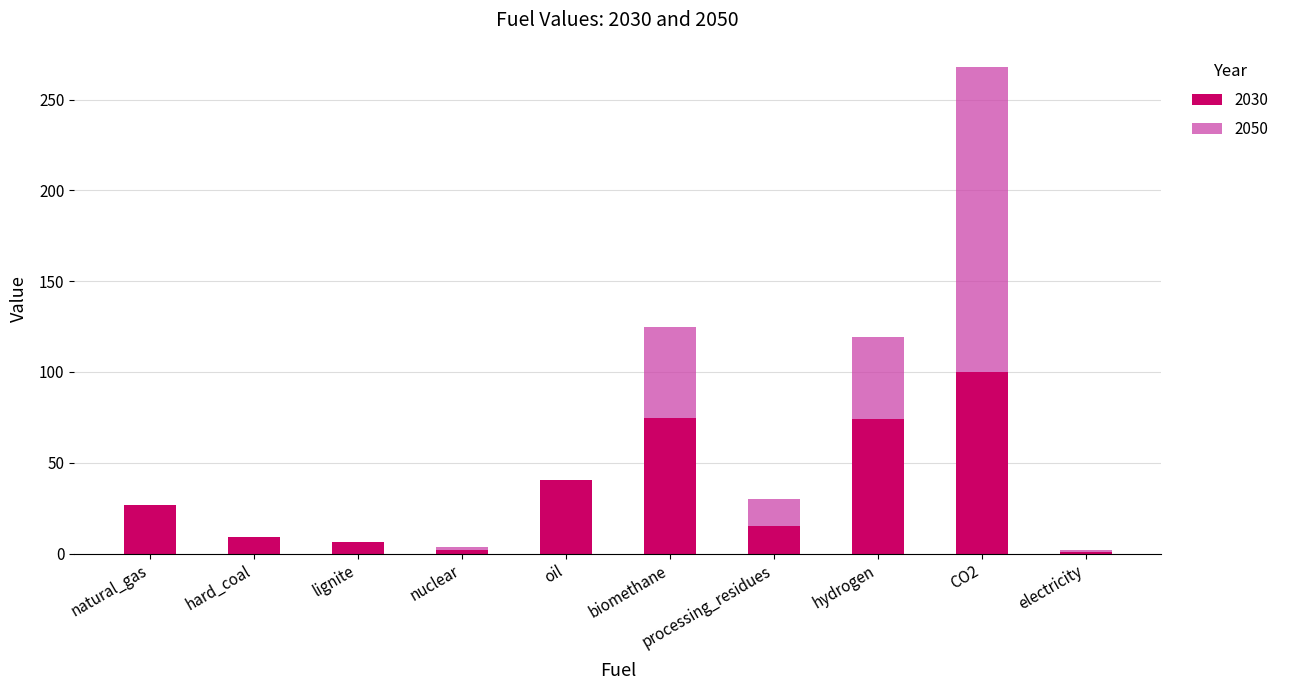

Are the bars horizontal?

No